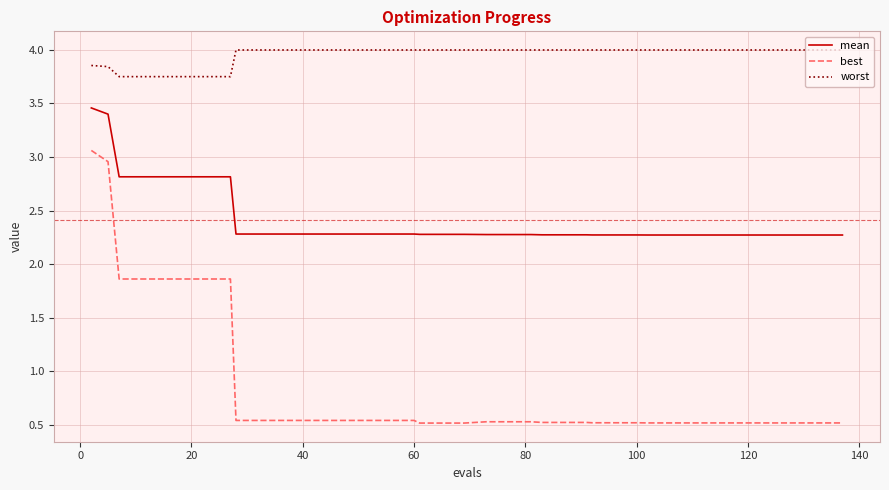

Which series has the largest total across all categories?

worst